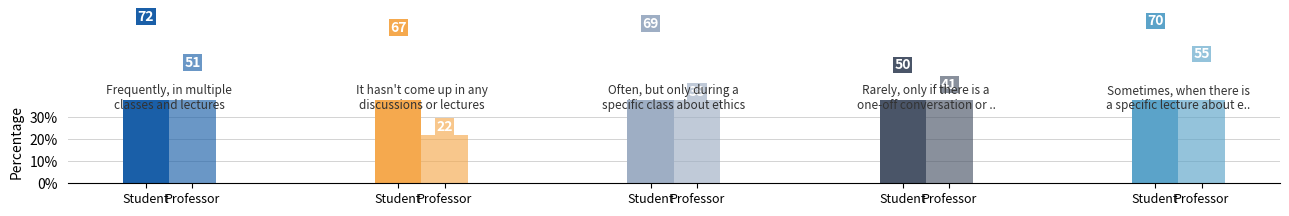

What are all the series names shown in the legend?

Student, Professor